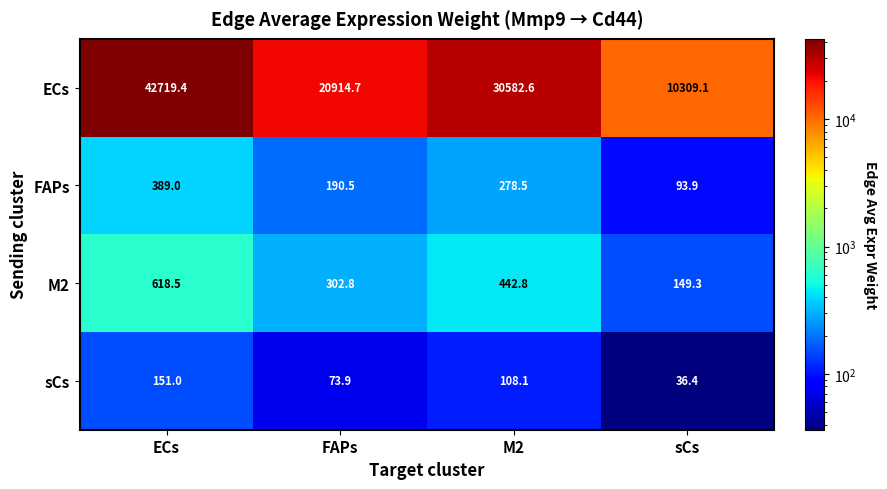

Which series has the largest total across all categories?

ECs